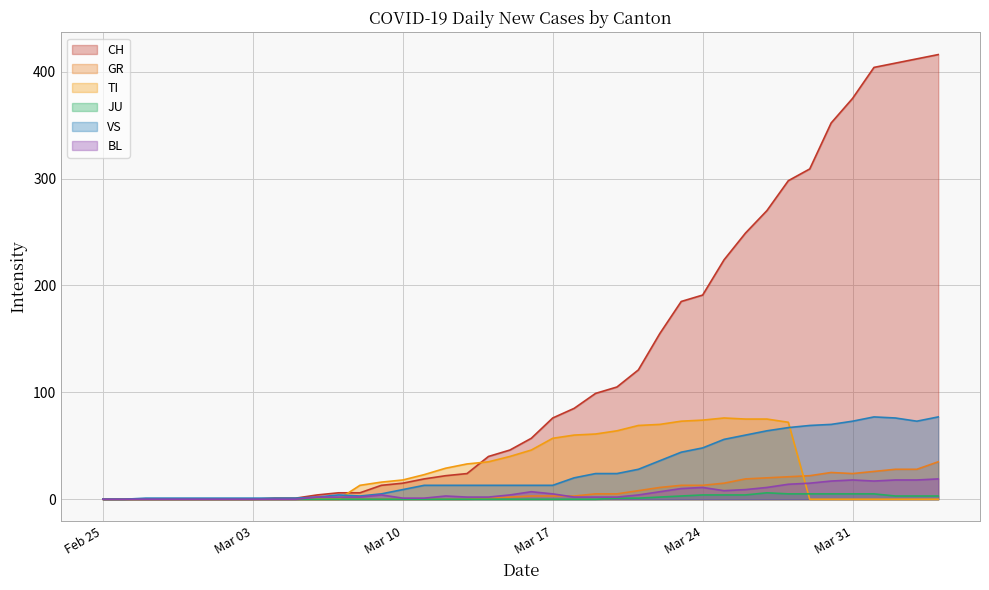

Count the number of data series in this chart.

6